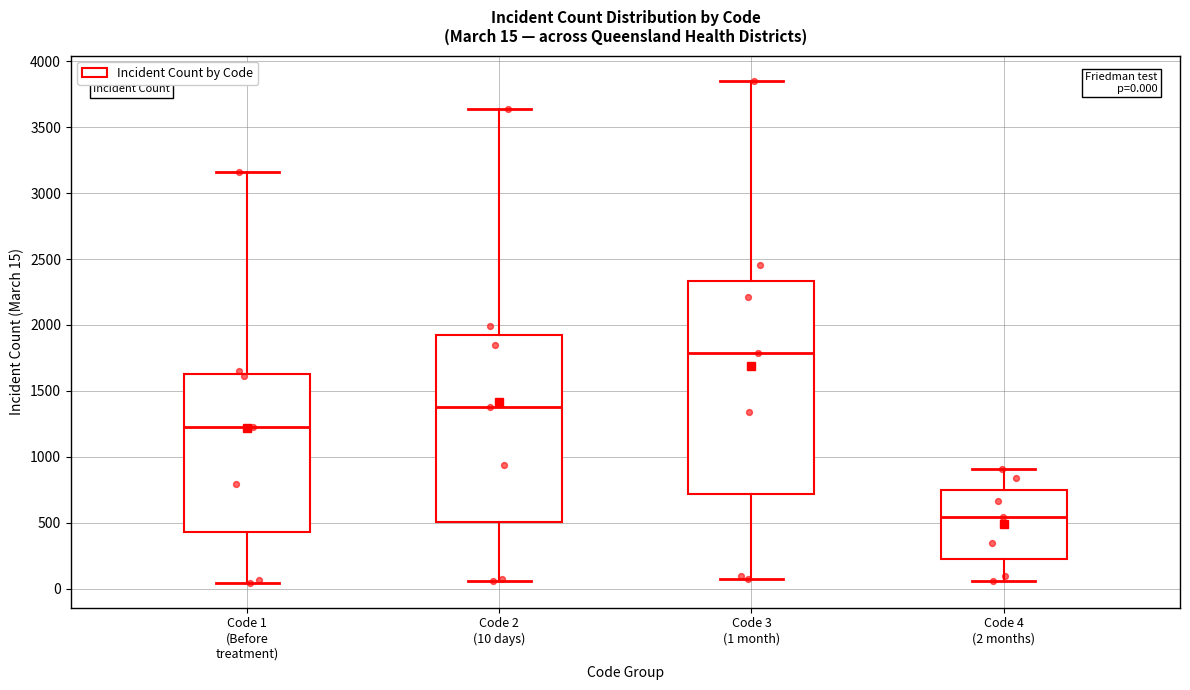

Which box is the tallest, from its lower edge to its upper edge?

Code 3 (1 month)